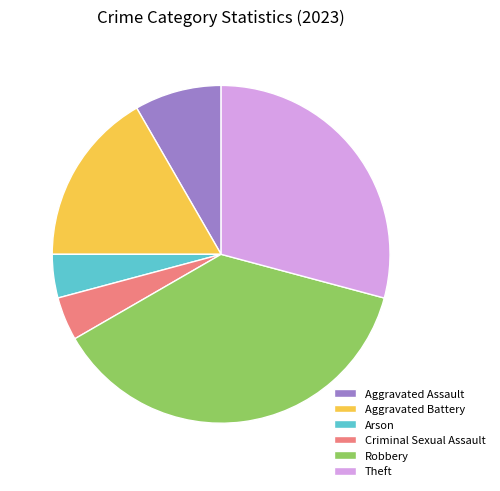

The Aggravated Assault slice represents 8% of the pie. True or false?

True